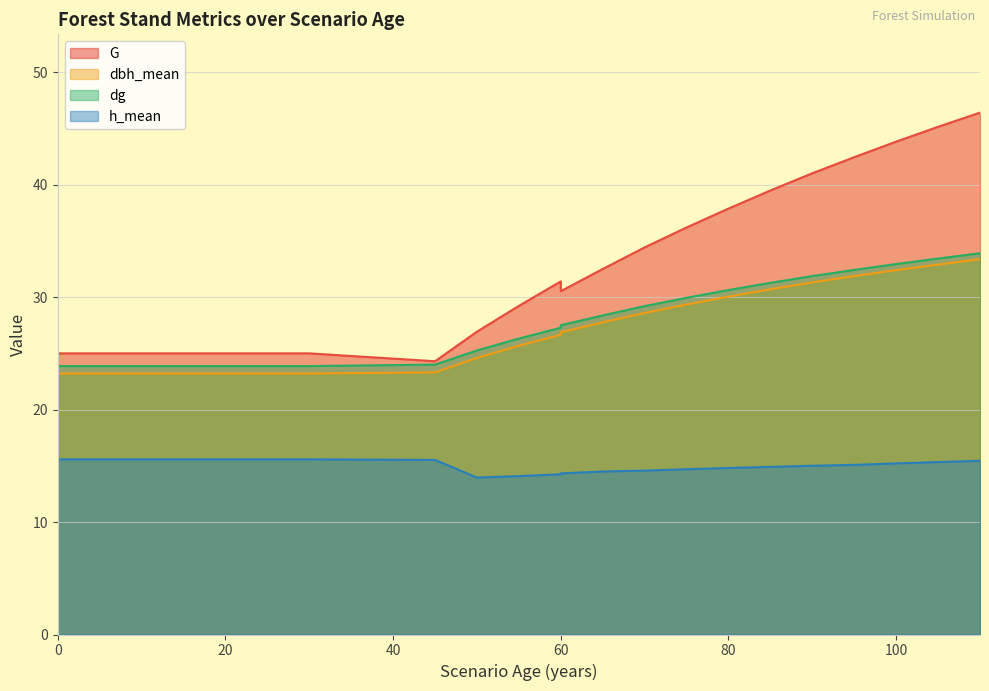

List the labels in order of dbh_mean value, smallest first.

0, 0, 5, 10, 15, 20, 25, 30, 30, 45, 50, 55, 60, 60, 65, 70, 75, 80, 85, 90, 95, 100, 105, 110